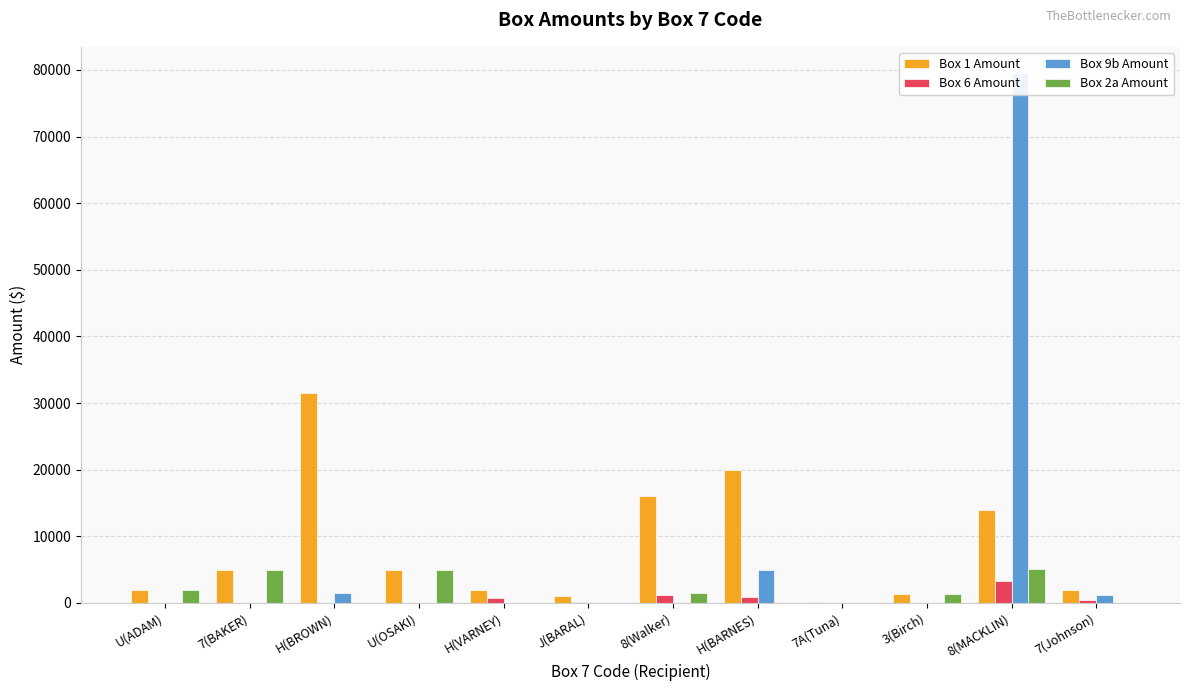

The Box 6 Amount series shows 750.0 at H(VARNEY). True or false?

True